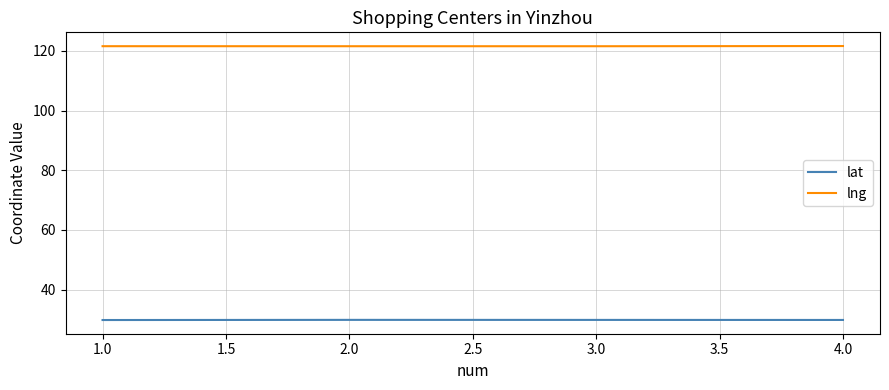

True or false: lng and lat cross at least once.

False